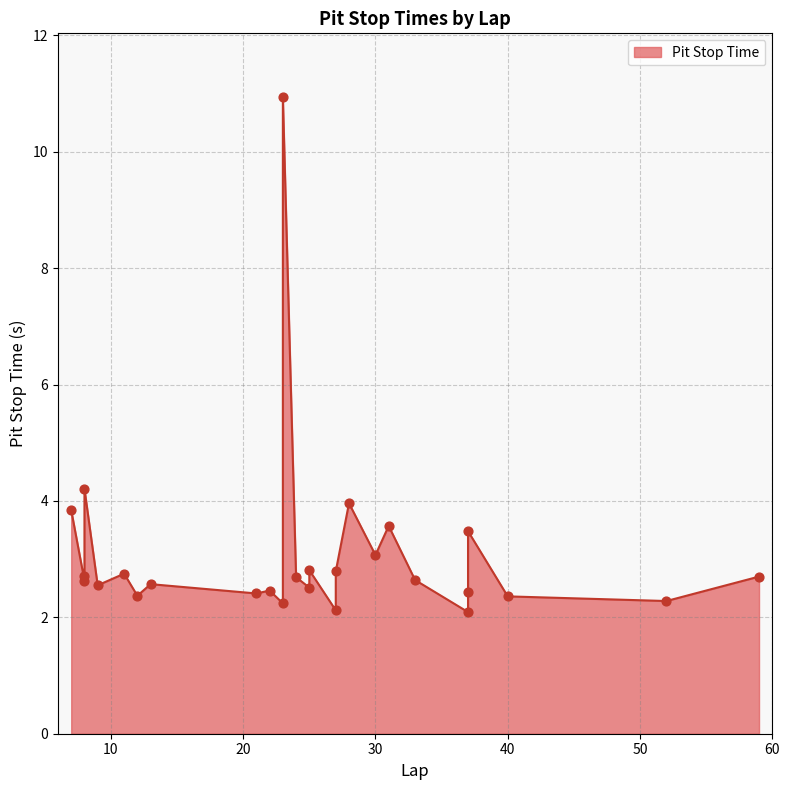

Approximately how many times larger is the value at 11 compared to 23?

0.3